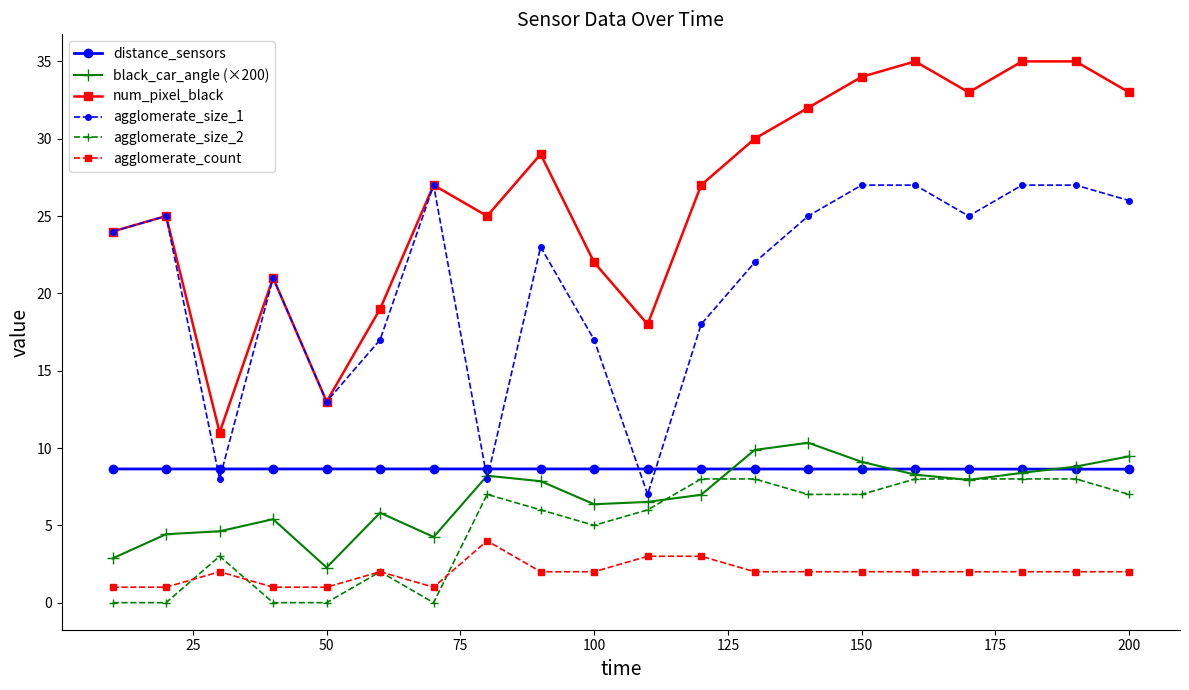

True or false: num_pixel_black and distance_sensors cross at least once.

False